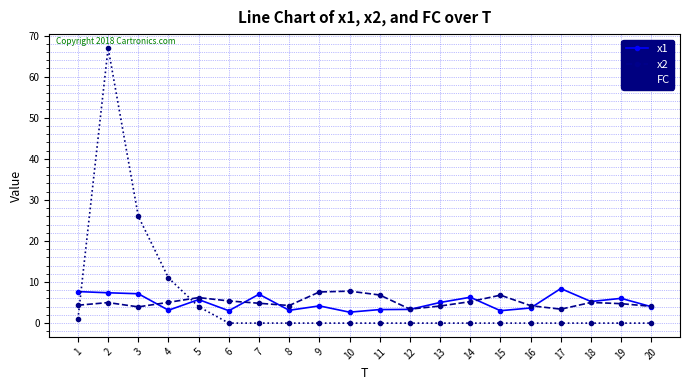

Where is the first local maximum for x2?

2